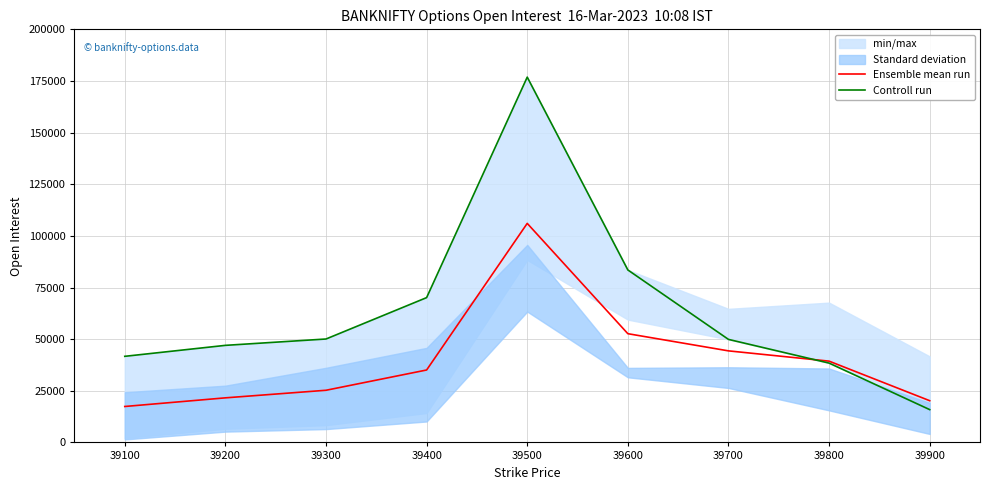

How many interior local peaks does the Ensemble mean run series have?

1